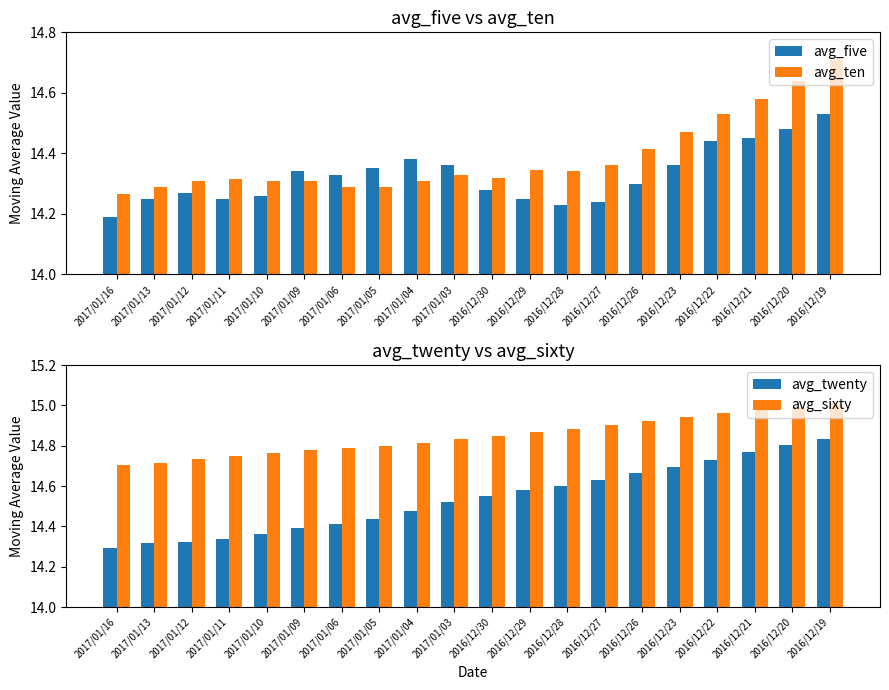

Reading left to right, extract all data points from this chart.

avg_five: 14.2	14.2	14.3	14.2	14.3	14.3	14.3	14.3	14.4	14.4	14.3	14.2	14.2	14.2	14.3	14.4	14.4	14.4	14.5	14.5
avg_ten: 14.3	14.3	14.3	14.3	14.3	14.3	14.3	14.3	14.3	14.3	14.3	14.3	14.3	14.4	14.4	14.5	14.5	14.6	14.6	14.7
avg_twenty: 14.3	14.3	14.3	14.3	14.4	14.4	14.4	14.4	14.5	14.5	14.6	14.6	14.6	14.6	14.7	14.7	14.7	14.8	14.8	14.8
avg_sixty: 14.7	14.7	14.7	14.7	14.8	14.8	14.8	14.8	14.8	14.8	14.8	14.9	14.9	14.9	14.9	14.9	15.0	15.0	15.0	15.0